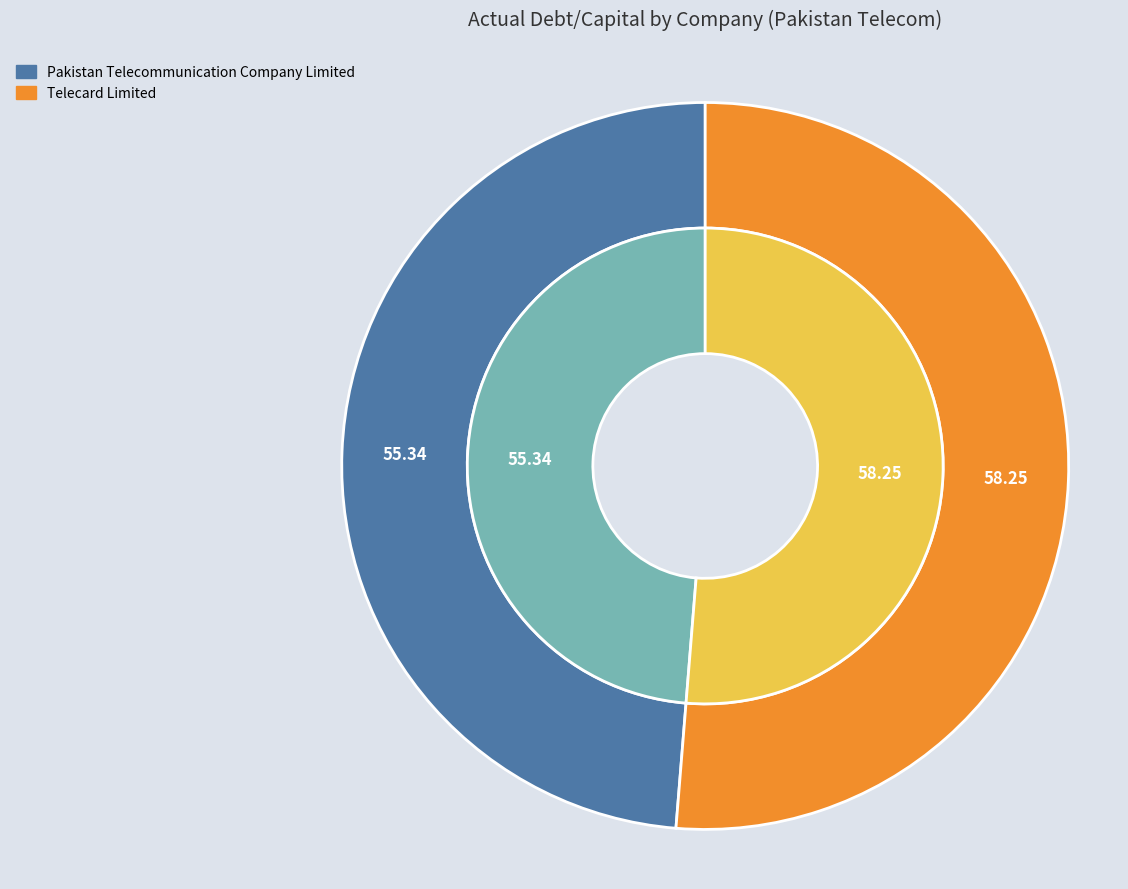

Count the number of slices in the pie.

2